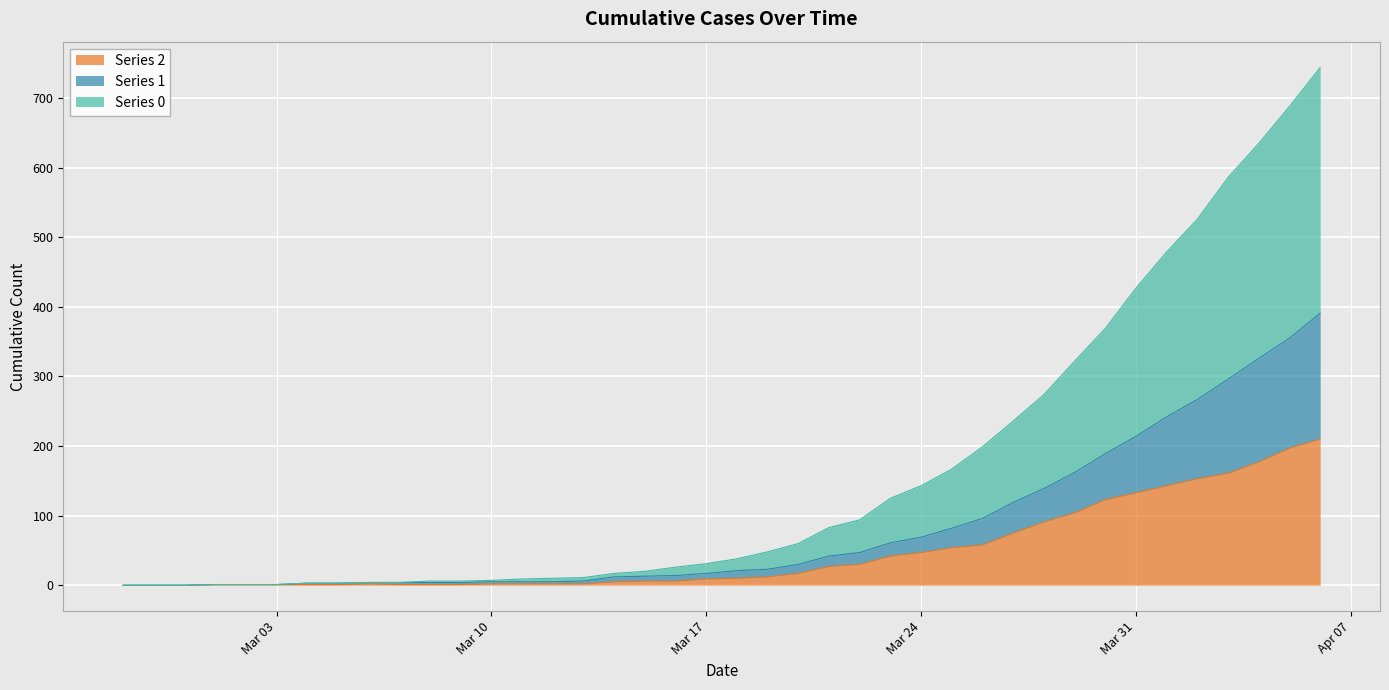

The 1 series shows 85 at 2020-03-28. True or false?

False